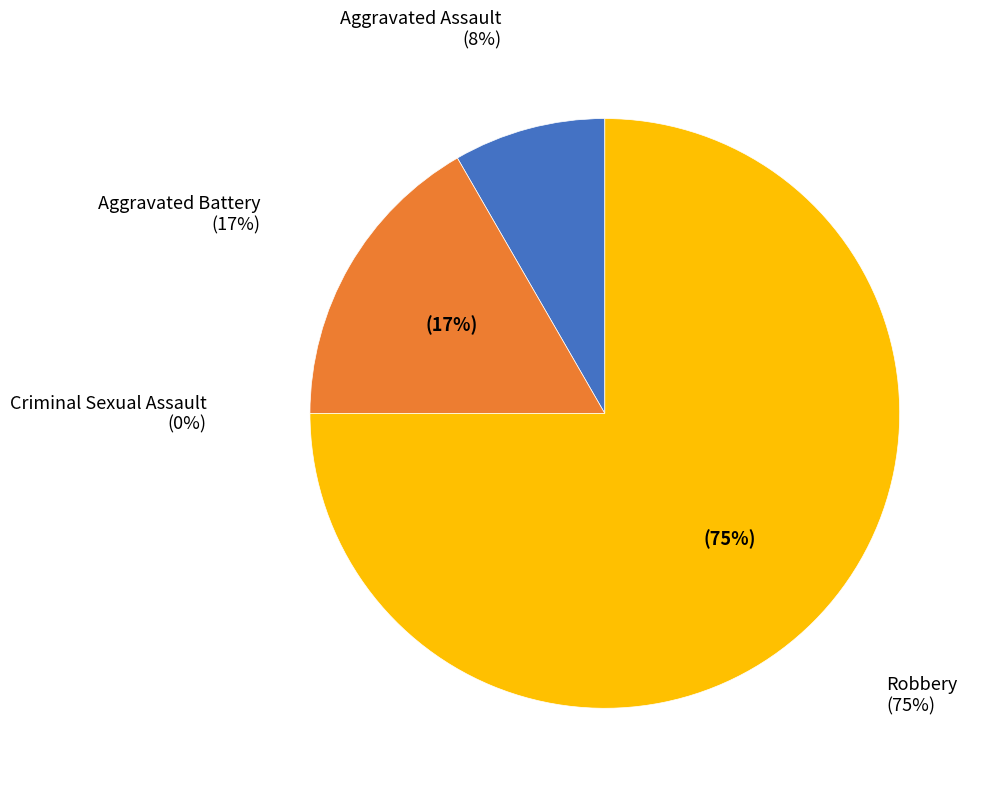

Rank the categories by value from lowest to highest.

Criminal Sexual Assault, Aggravated Assault, Aggravated Battery, Robbery